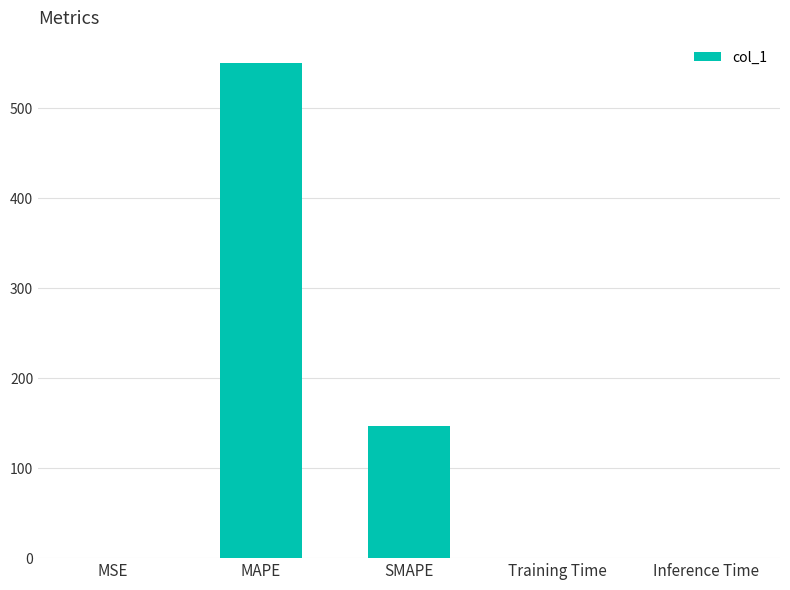

What is the average value?

139.5